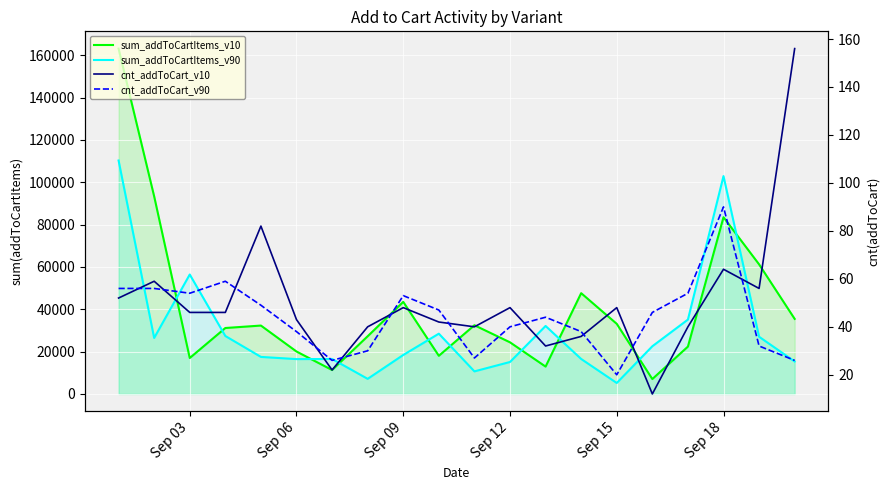

Reading left to right, transcribe all the data shown in this chart.

sum_addToCartItems_v10: 163098	93317	16985	31152	32306	20049	11309	27254	43488	18025	32462	24390	12932	47608	33120	7048	22376	83472	61208	35456
sum_addToCartItems_v90: 110247	26457	56418	27379	17503	16466	16524	7142	18418	28473	10671	15106	32116	16529	5191	22530	35122	102890	27022	15344
cnt_addToCart_v10: 52	59	46	46	82	43	22	40	48	42	40	48	32	36	48	12	40	64	56	156
cnt_addToCart_v90: 56	56	54	59	49	38	26	30	53	47	27	40	44	38	20	46	54	90	32	26